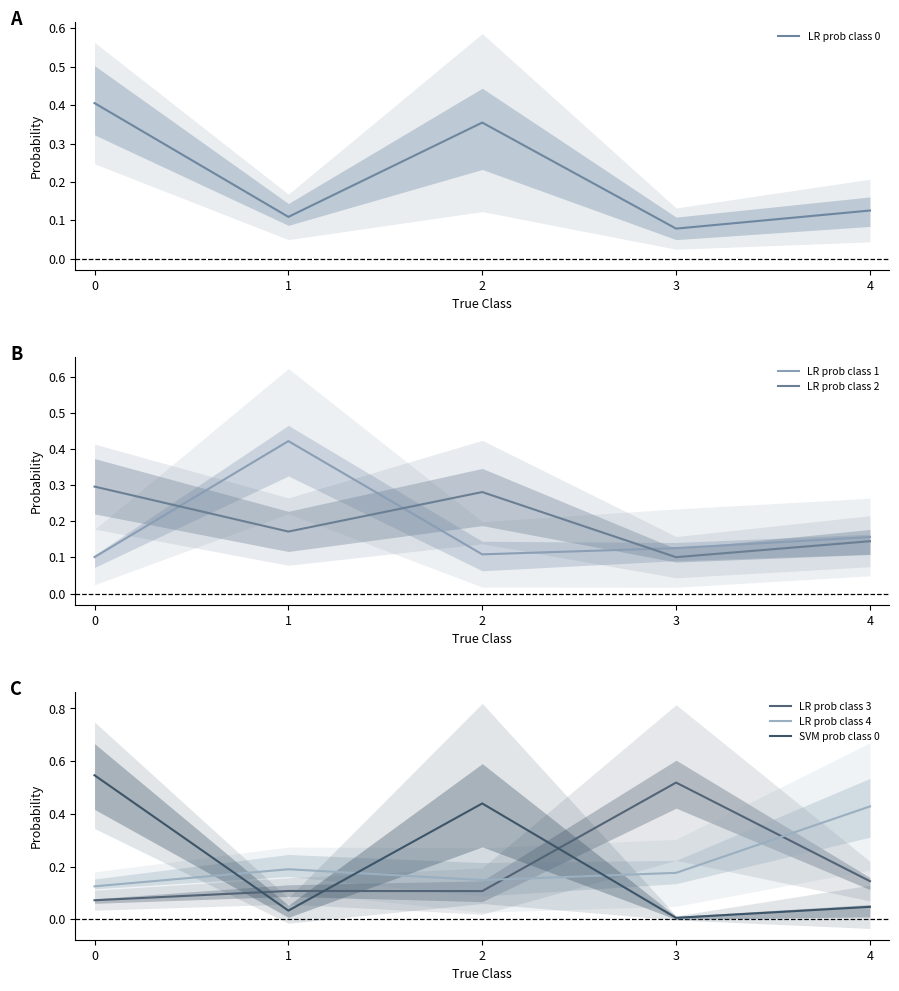

List the labels in order of LR prob class 1 value, largest first.

1, 4, 3, 2, 0